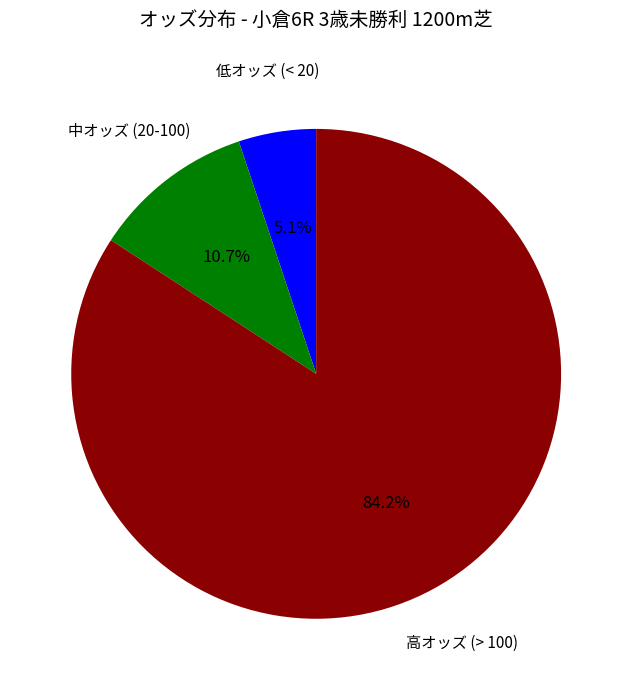

Is there any slice that represents more than half of the pie?

Yes